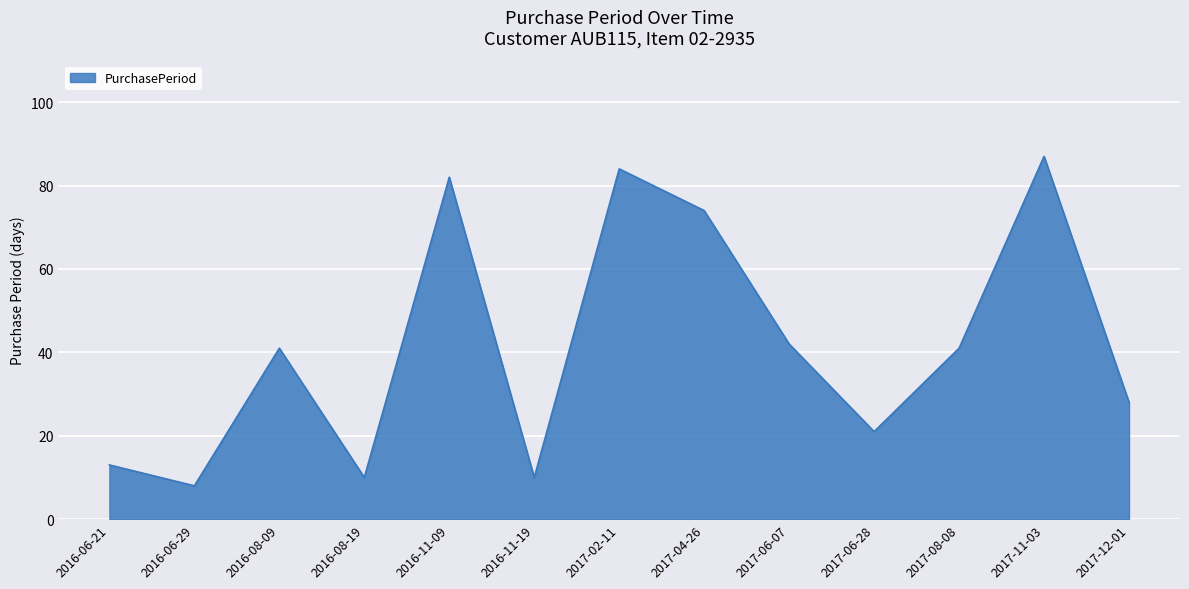

Does the chart have visible grid lines?

Yes